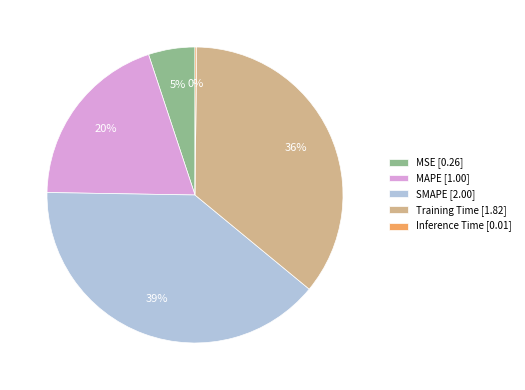

To the nearest percent, what is the difference between the largest and smallest slice percentages?

39%